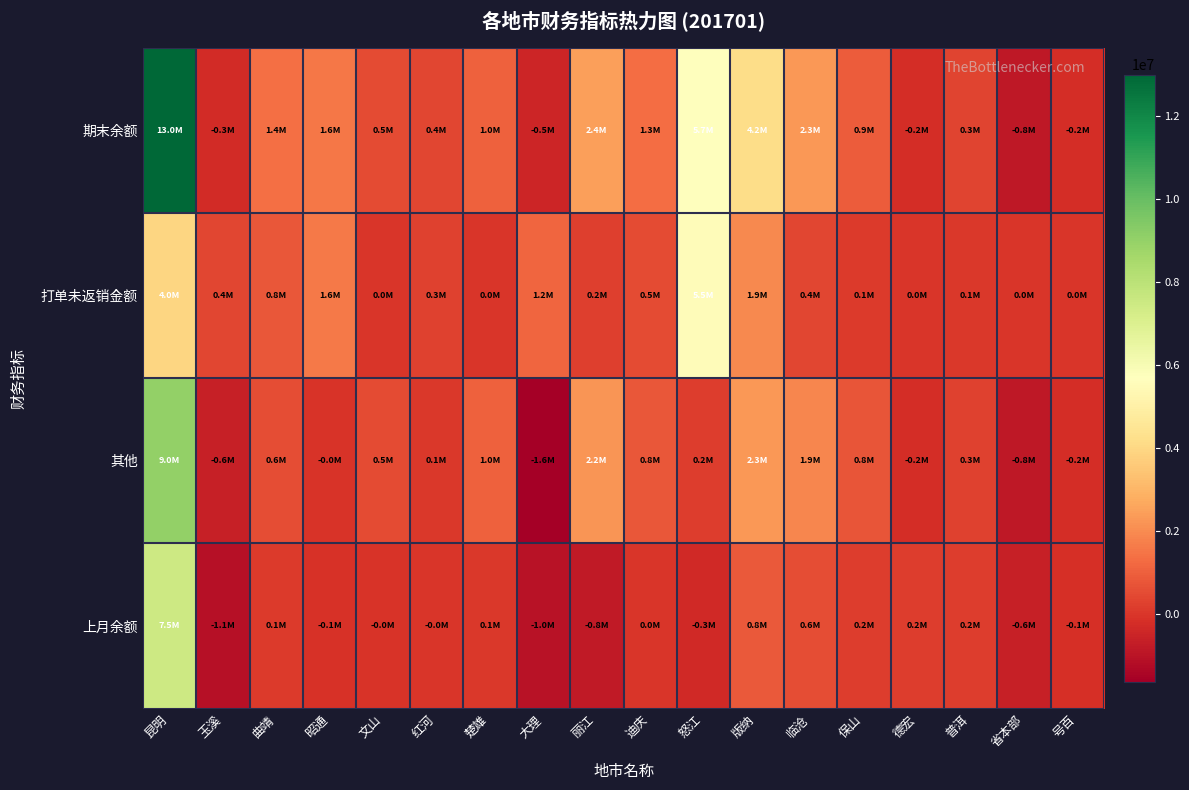

What is the smallest value displayed?

-1619964.4